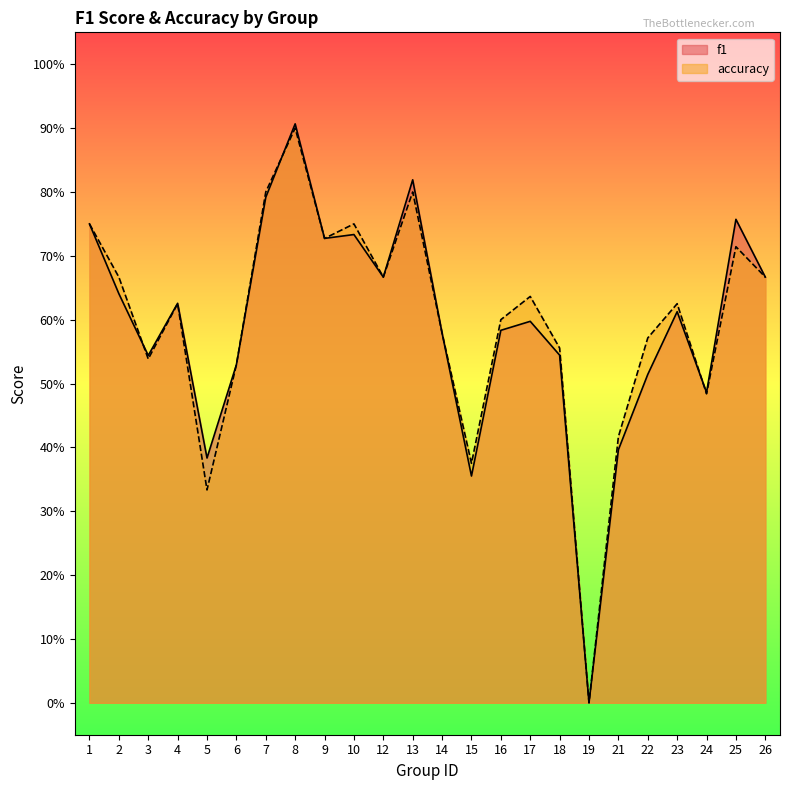

Count the number of categories in the chart.

24